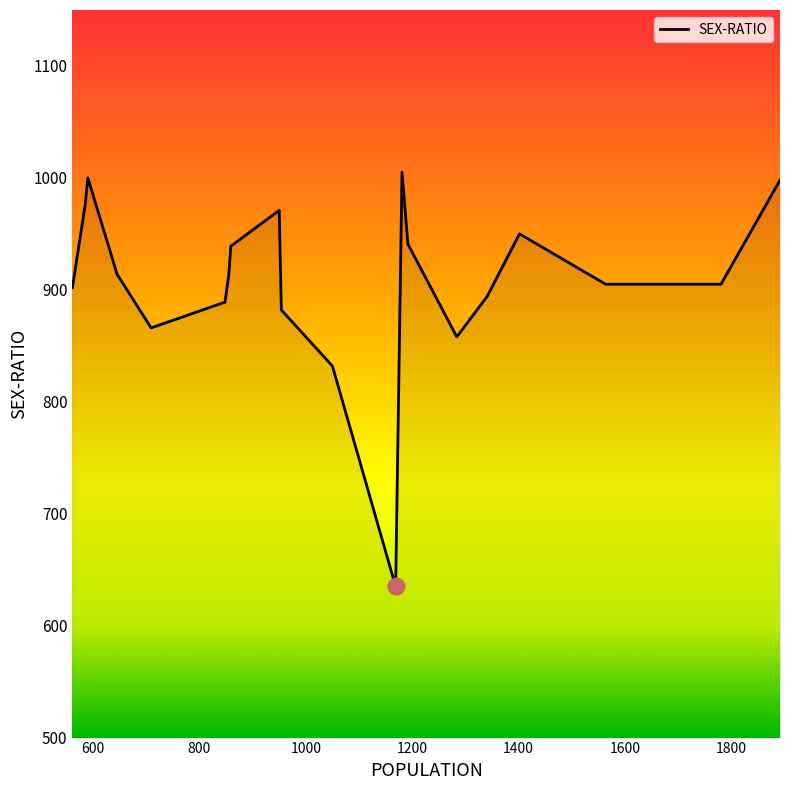

What is the minimum value shown in the chart?

635